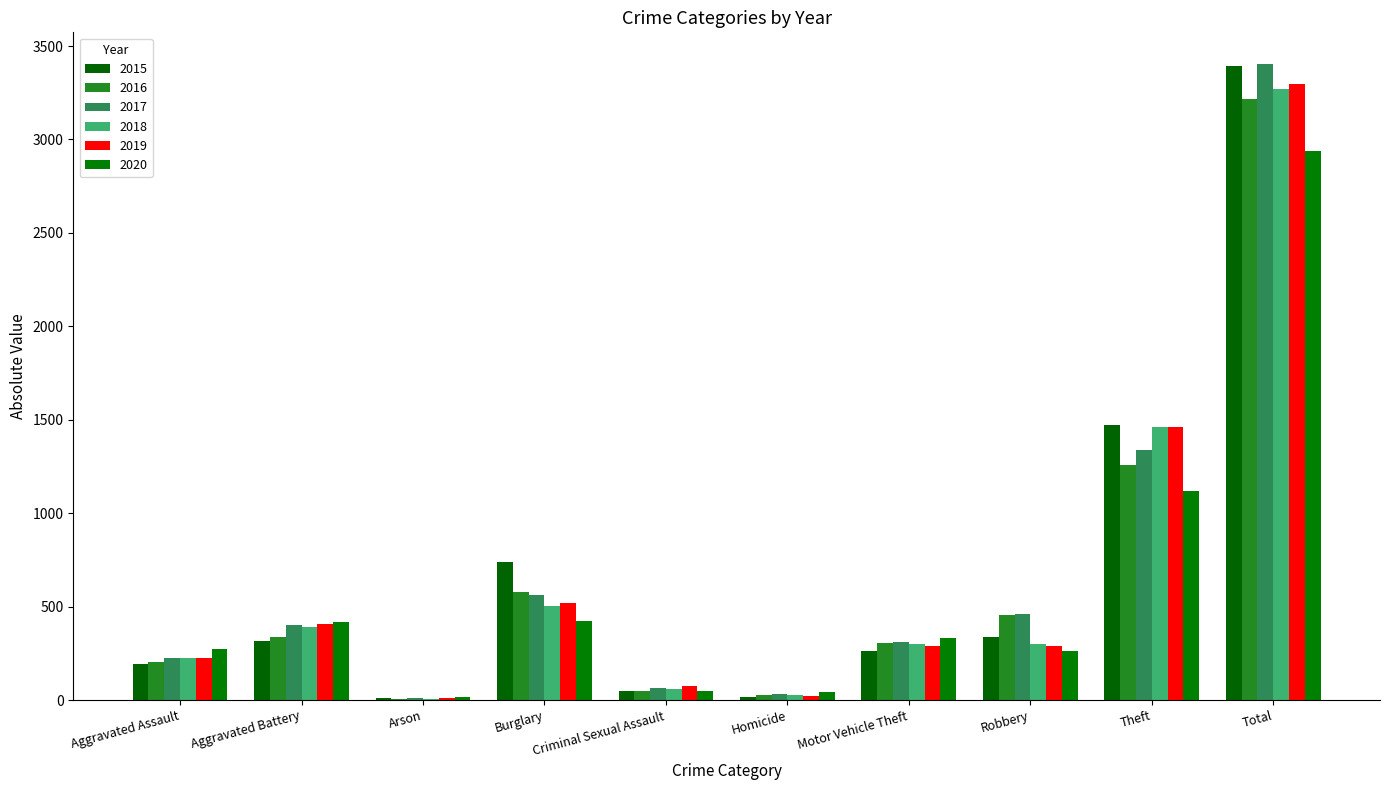

What is the maximum value for 2018?

3272